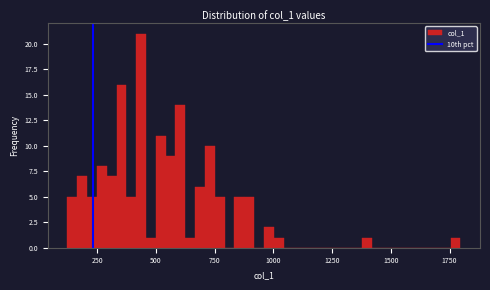

Read against the x-axis, roughly where is the centre of the tallest bar?

450